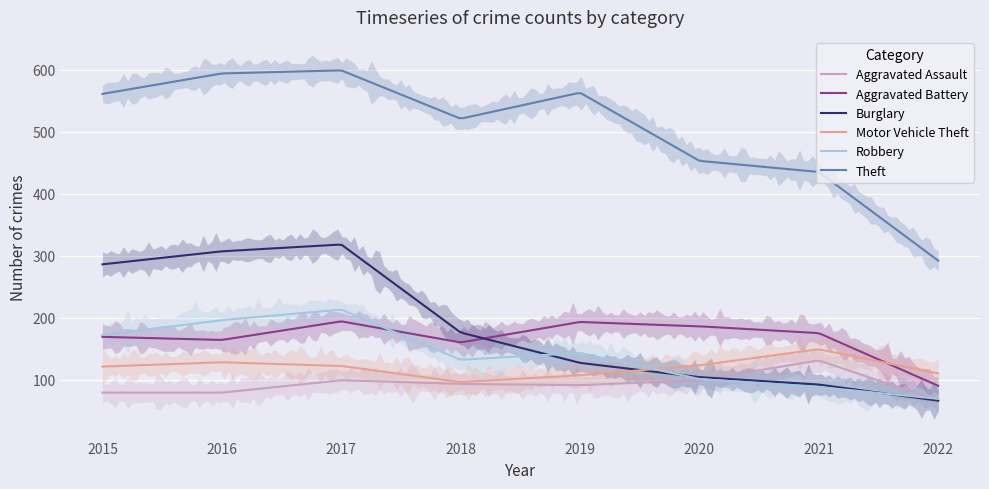

Is it true that Robbery equals 88 at 2021?

True